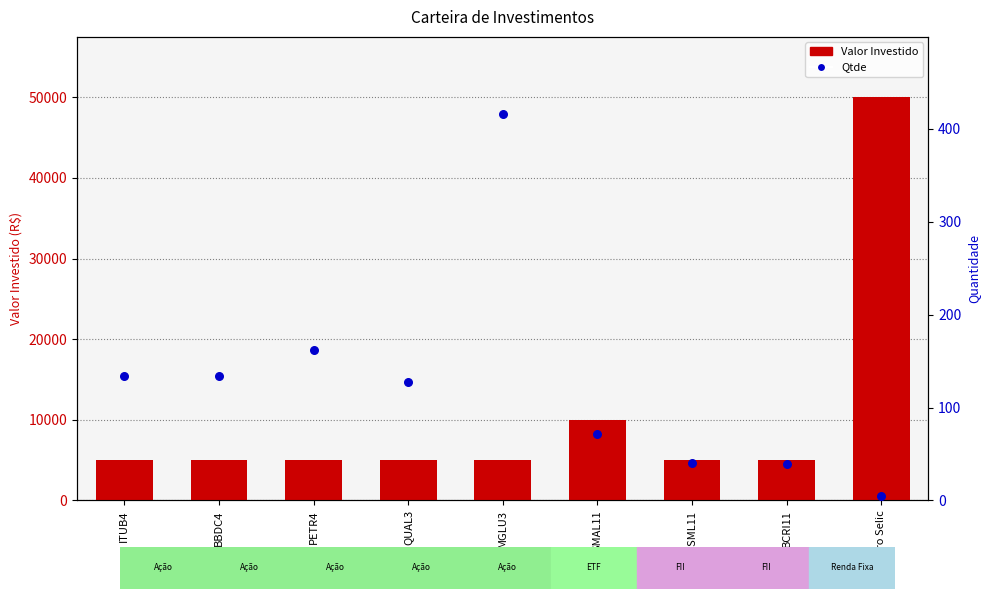

Which series has the largest total across all categories?

Valor Investido